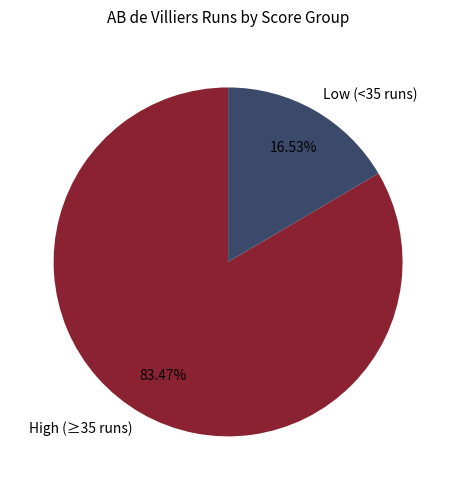

Count the number of slices in the pie.

2